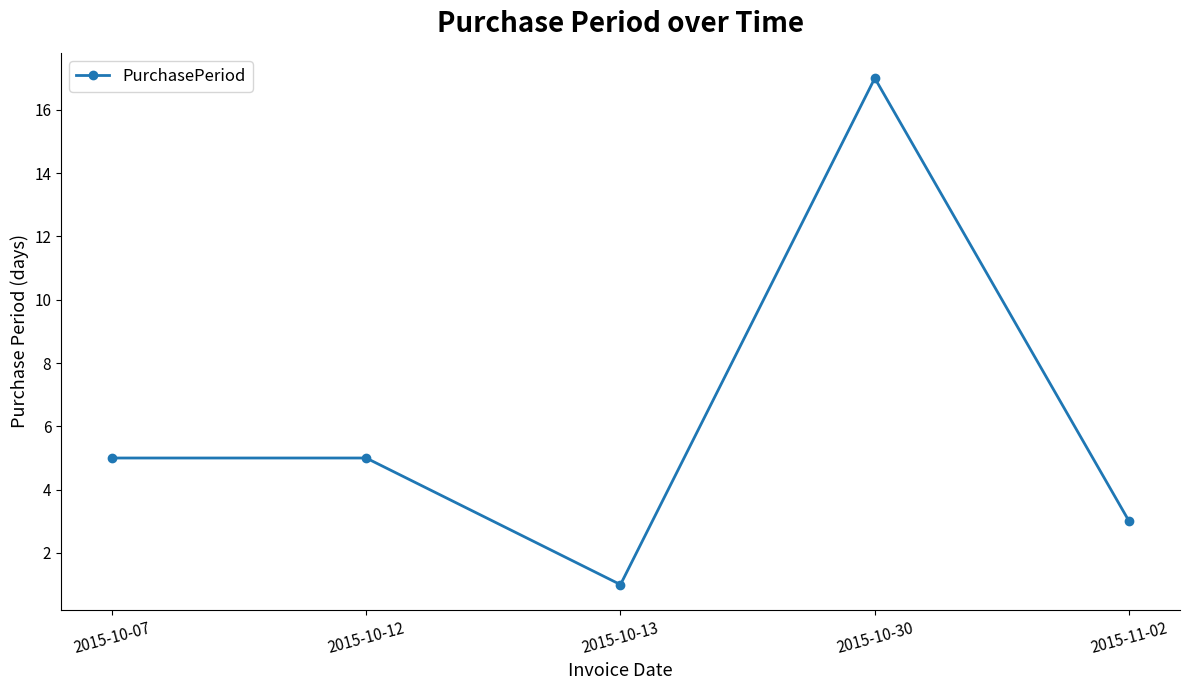

What is the difference between the maximum and minimum values?

16